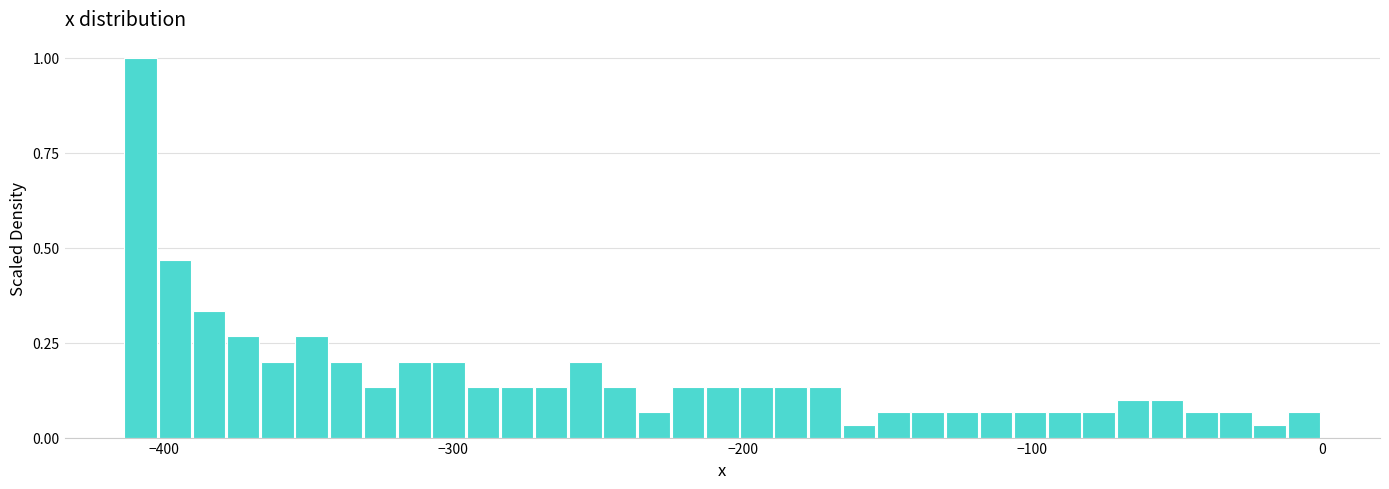

Around what value on the x-axis is the tallest bar? Give the approximate position of its centre, as read against the axis.

-410